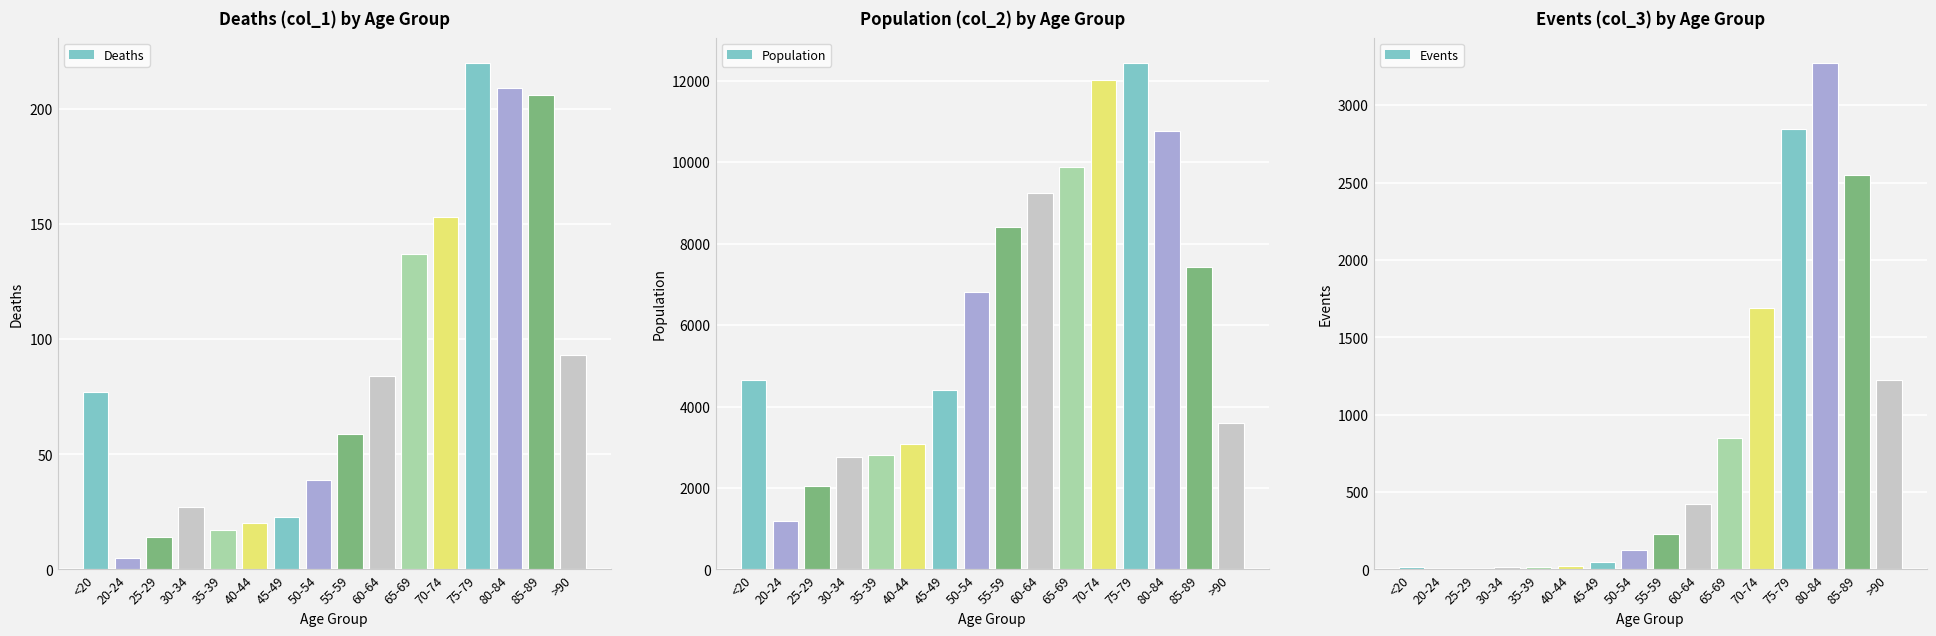

The Deaths series shows 59 at 55-59. True or false?

True